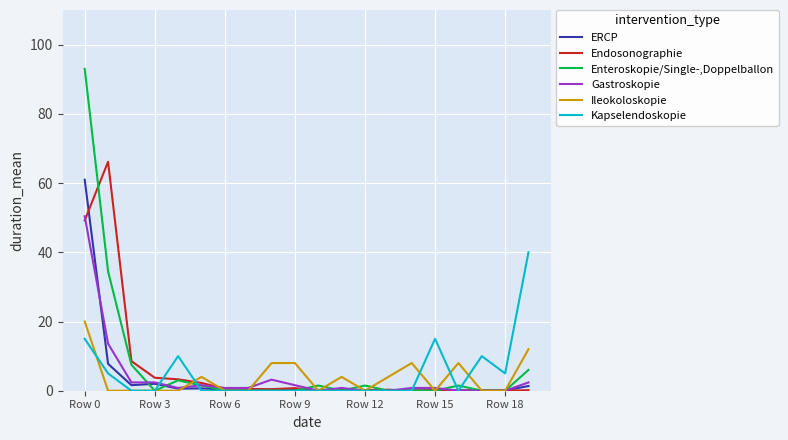

What is the highest value of the ERCP series?

61.0